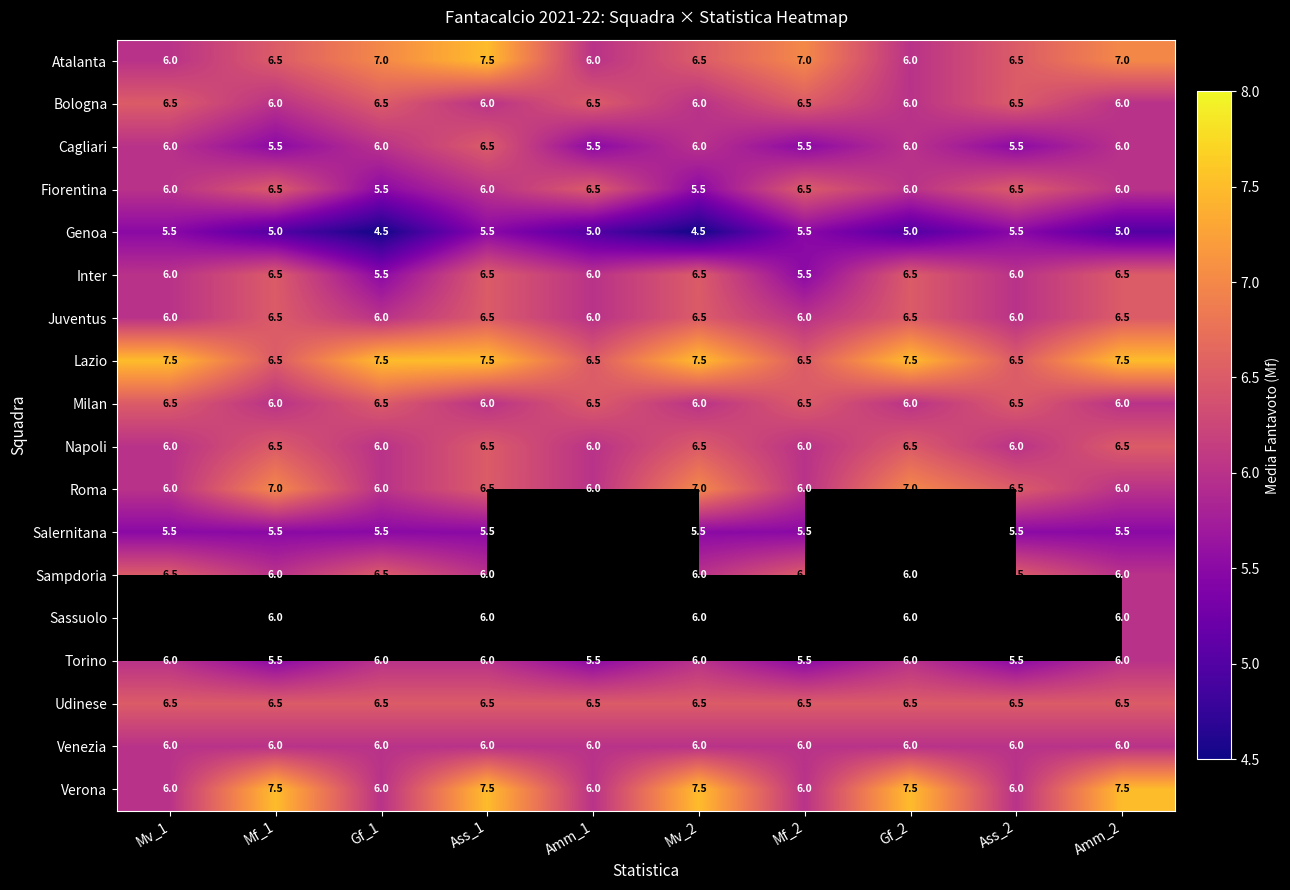

The Roma series shows 6.0 at Gf_1. True or false?

True